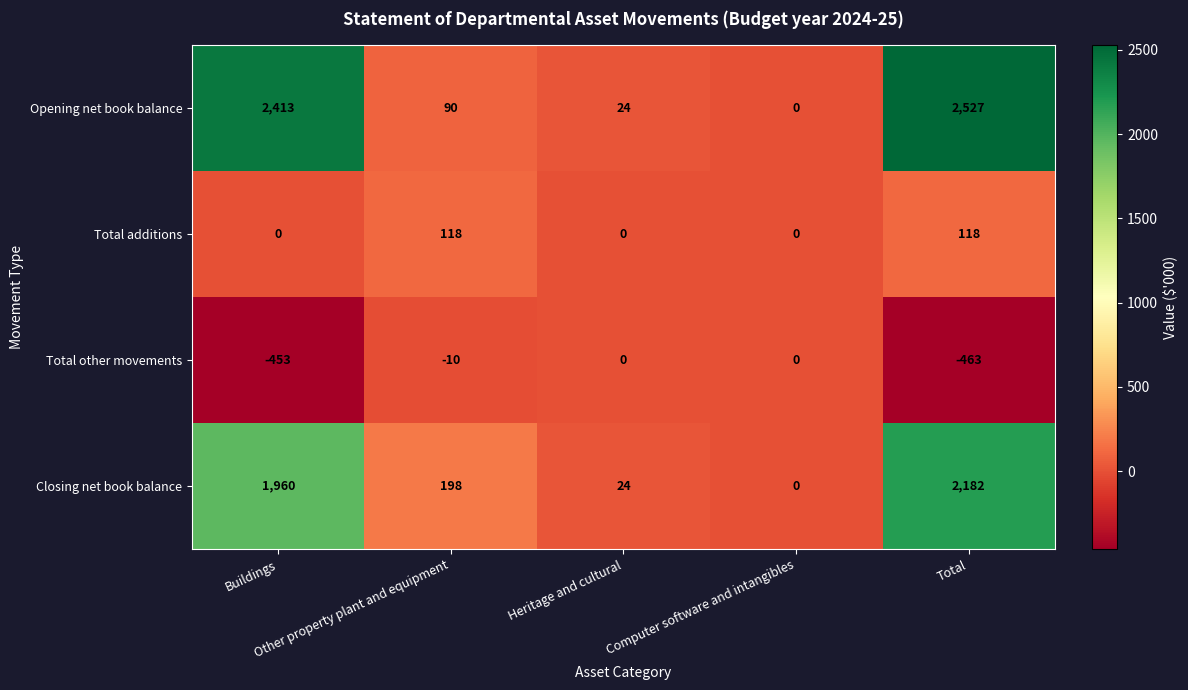

What is the greatest value displayed?

2527